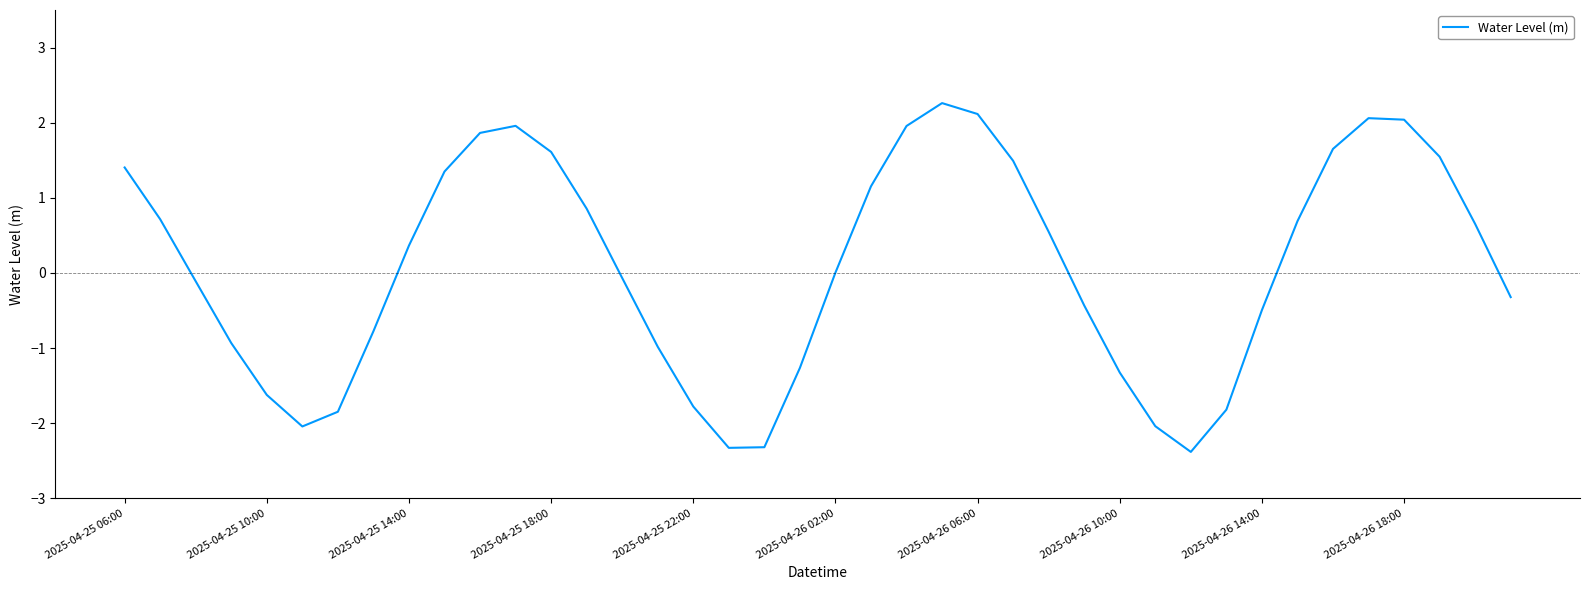

What is the greatest value displayed?

2.3